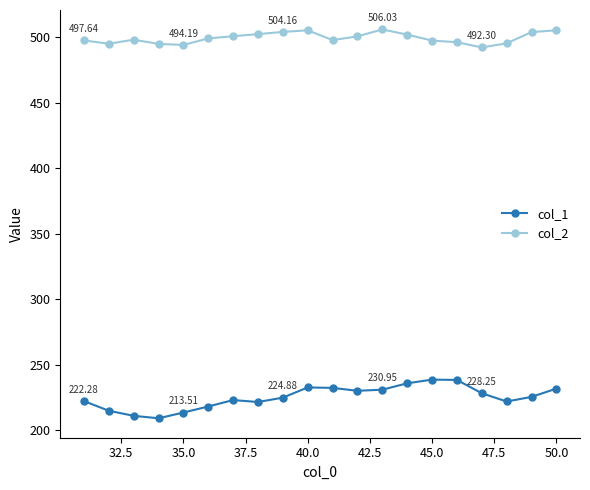

Which series has the largest total across all categories?

col_2